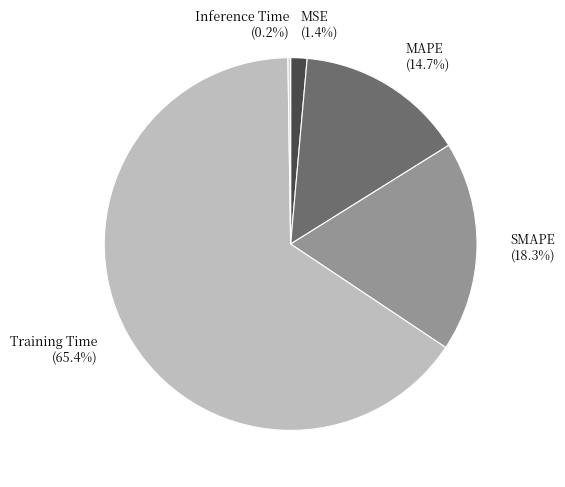

The Training Time slice represents 57% of the pie. True or false?

False